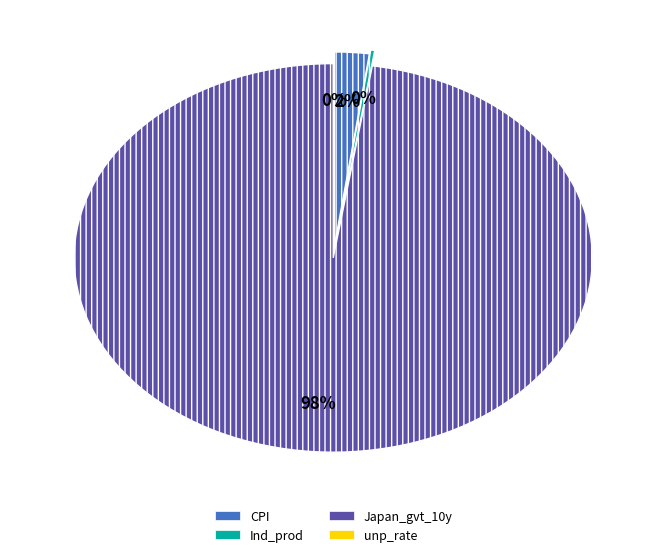

To the nearest percent, what is the difference between the unp_rate and Japan_gvt_10y slice percentages?

98%